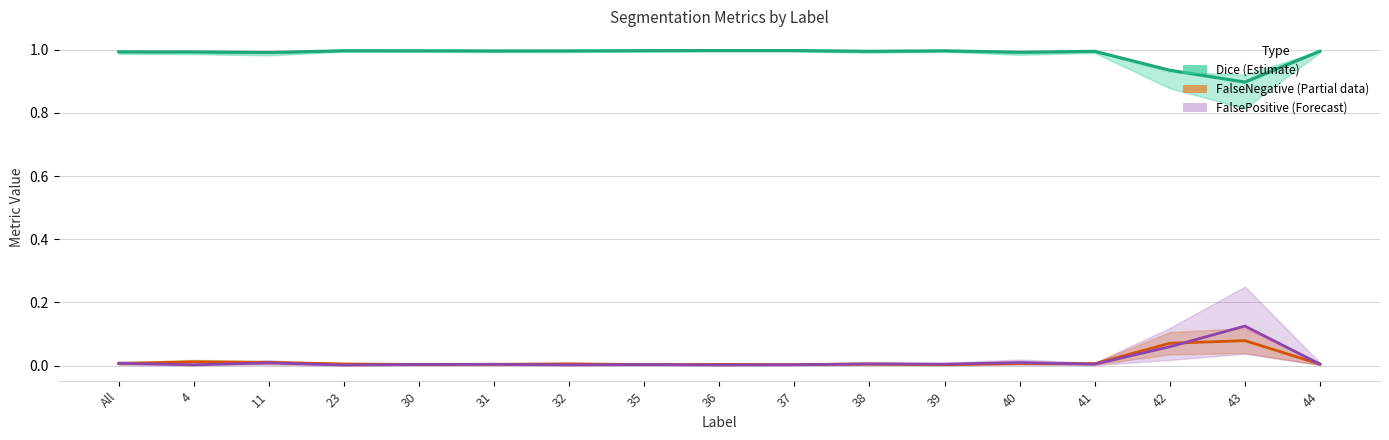

Reading right to left, what are all the values shown in this chart?

Dice (Estimate): 44=1.0	43=0.9	42=0.9	41=1.0	40=1.0	39=1.0	38=1.0	37=1.0	36=1.0	35=1.0	32=1.0	31=1.0	30=1.0	23=1.0	11=1.0	4=1.0	All=1.0
FalseNegative (Partial): 44=0.0	43=0.1	42=0.1	41=0.0	40=0.0	39=0.0	38=0.0	37=0.0	36=0.0	35=0.0	32=0.0	31=0.0	30=0.0	23=0.0	11=0.0	4=0.0	All=0.0
FalsePositive (Forecast): 44=0.0	43=0.1	42=0.1	41=0.0	40=0.0	39=0.0	38=0.0	37=0.0	36=0.0	35=0.0	32=0.0	31=0.0	30=0.0	23=0.0	11=0.0	4=0.0	All=0.0